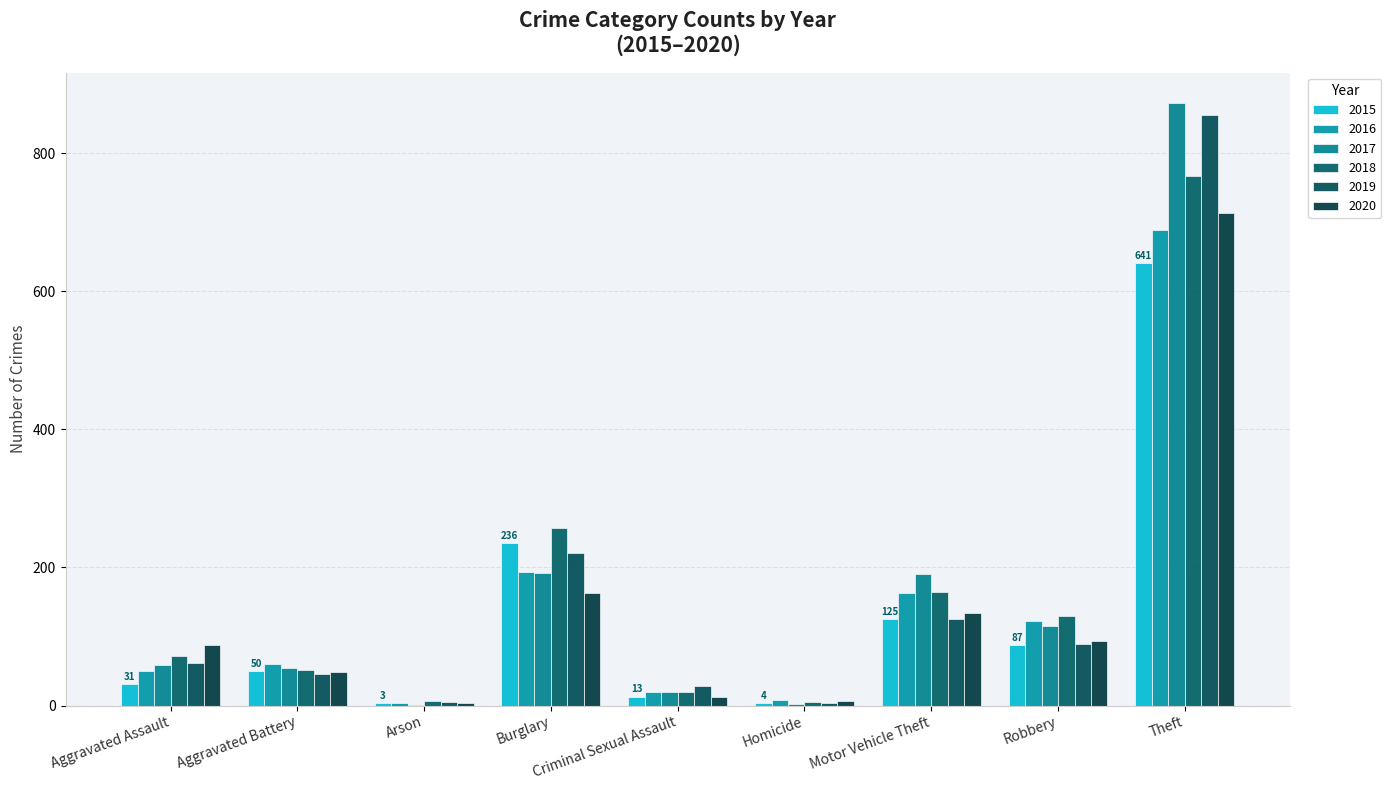

Does the chart contain stacked bars?

No